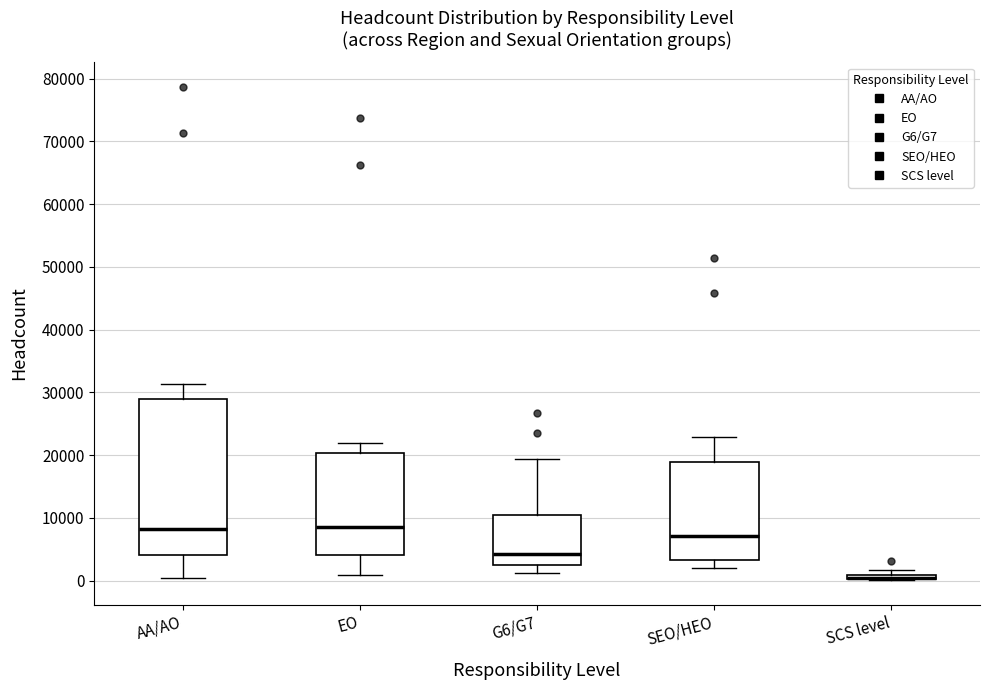

Which box is the tallest, from its lower edge to its upper edge?

AA/AO